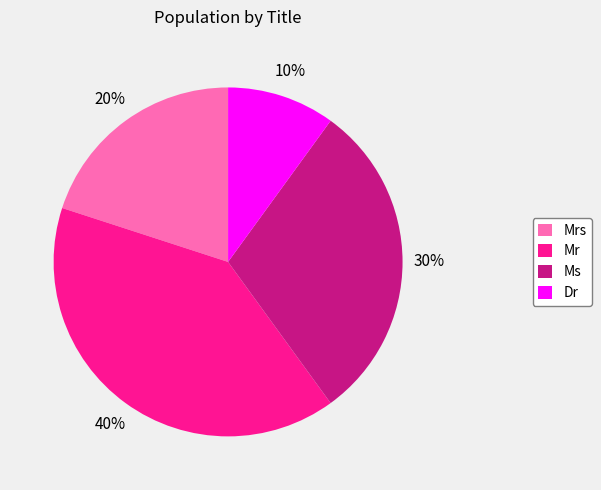

True or false: Mr accounts for 33% of the total.

False